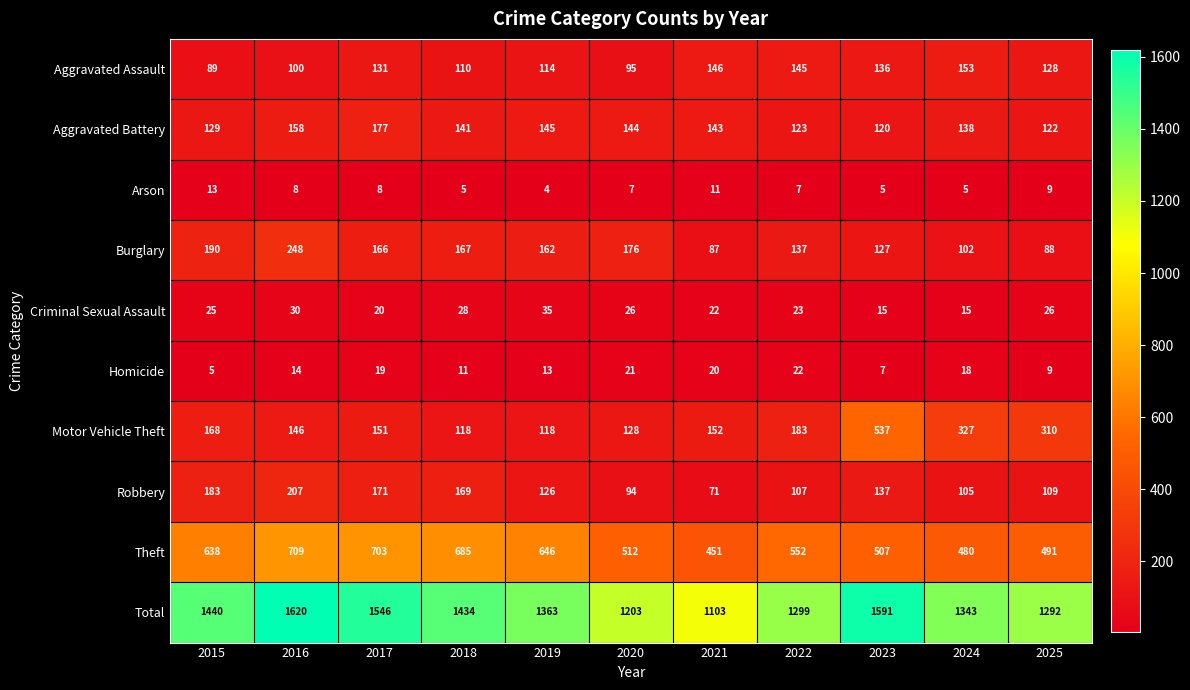

What is the total value across all series at 2020?

2406